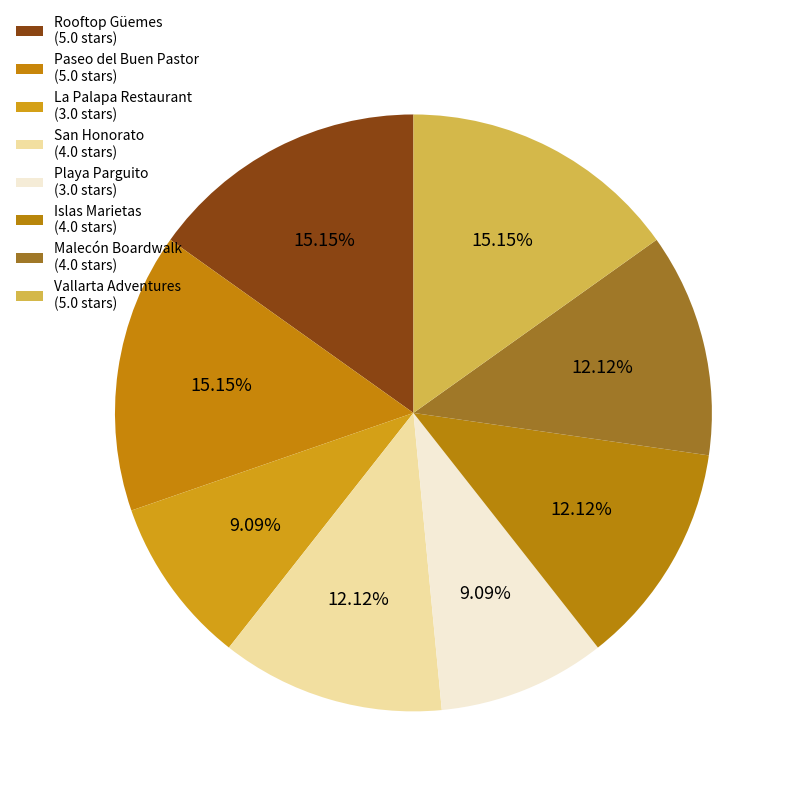

Is it true that Rooftop Güemes is 15% of the pie?

True